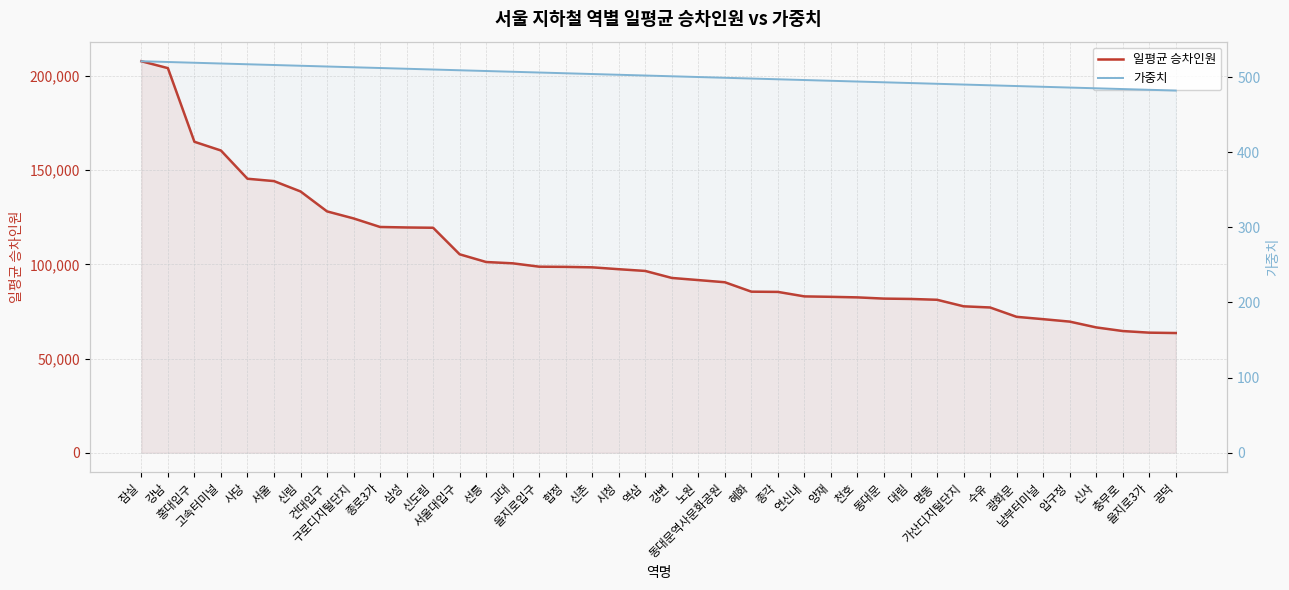

At which category is the sum across all series the highest?

잠실